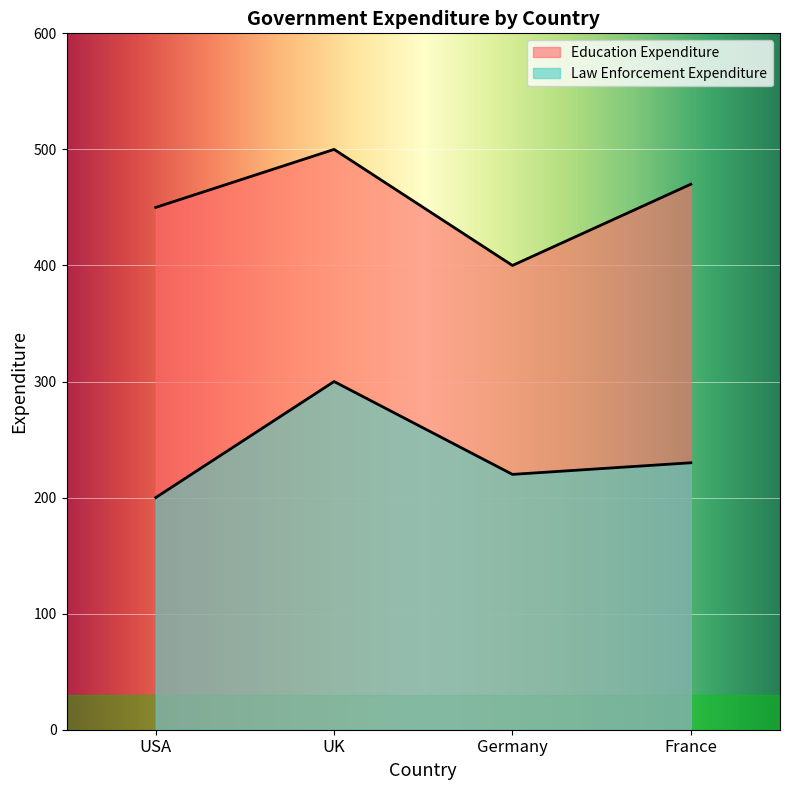

True or false: Education Expenditure and Law Enforcement Expenditure intersect in this chart.

False